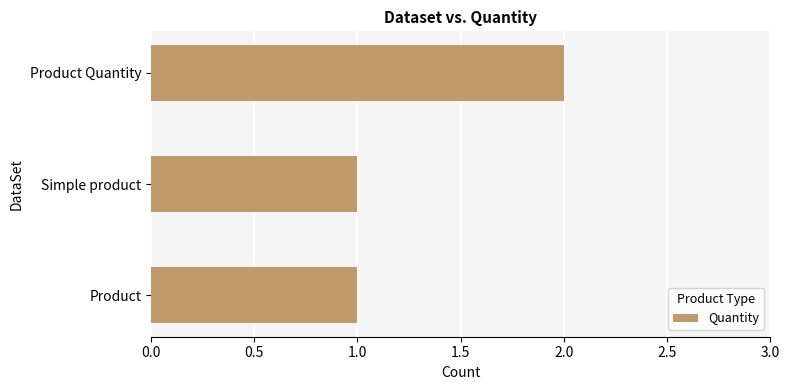

How many categories are shown in the chart?

3